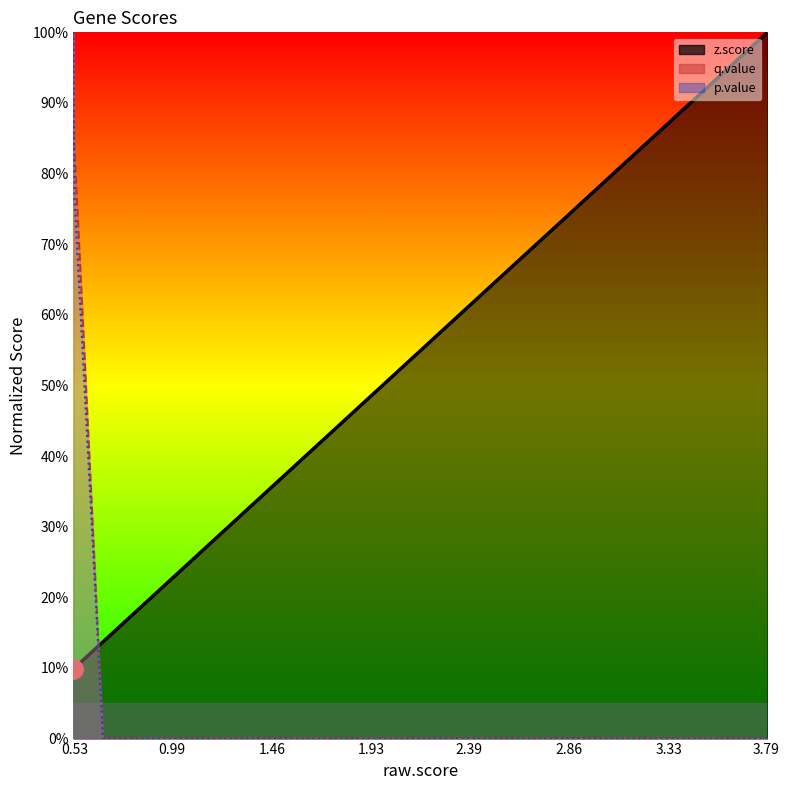

True or false: p.value has more than 2 points higher than both neighbors.

False